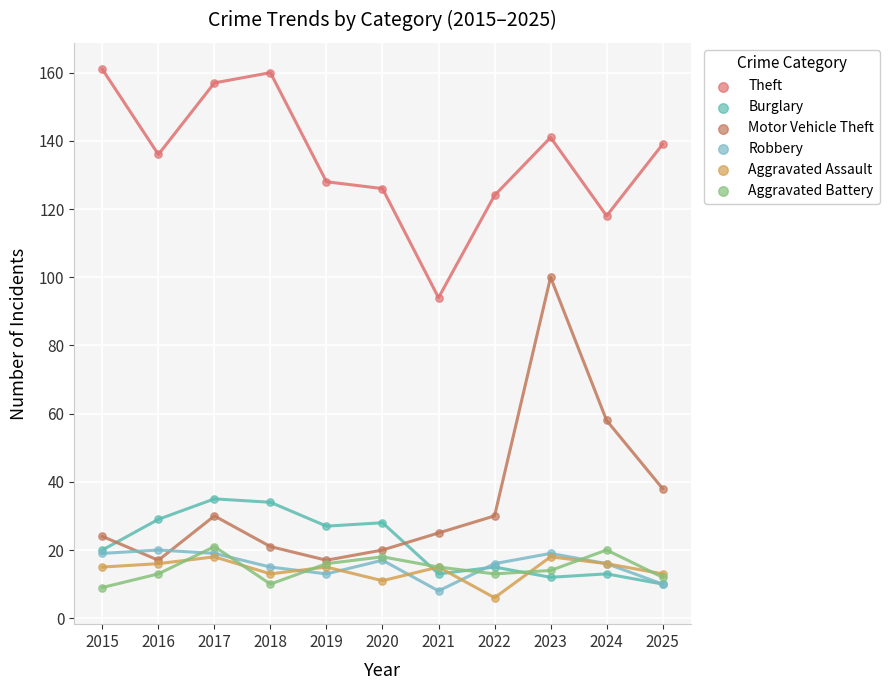

What are all the series names shown in the legend?

Theft, Burglary, Motor Vehicle Theft, Robbery, Aggravated Assault, Aggravated Battery